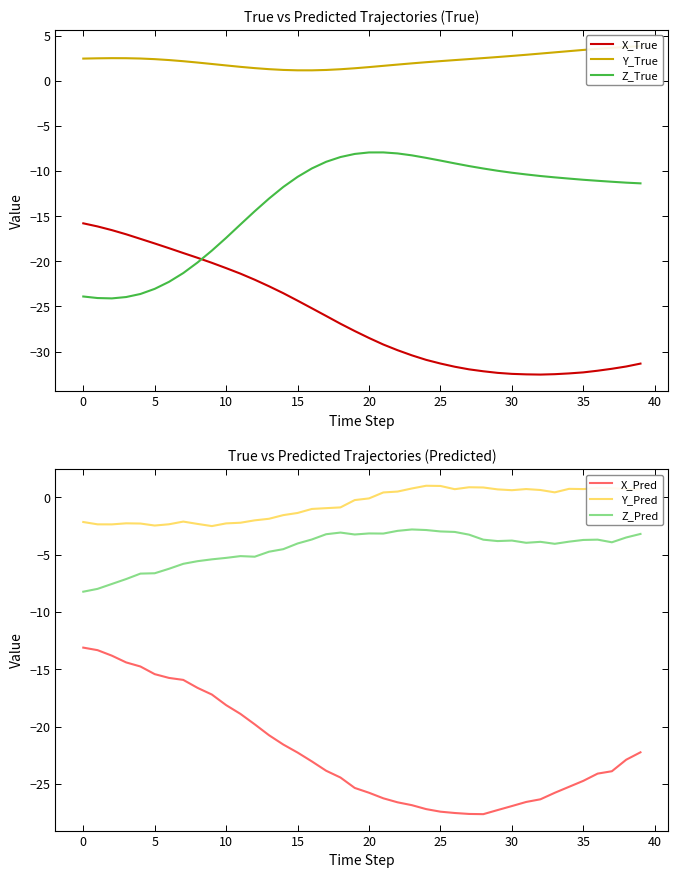

At which label does Y_Pred reach its peak?

24